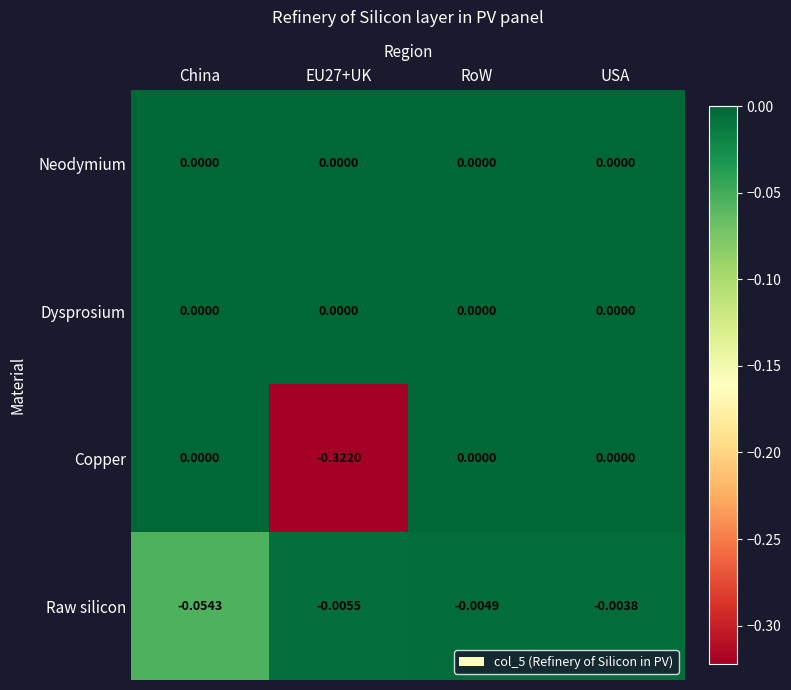

Which category has the lowest value in the Raw silicon series?

China